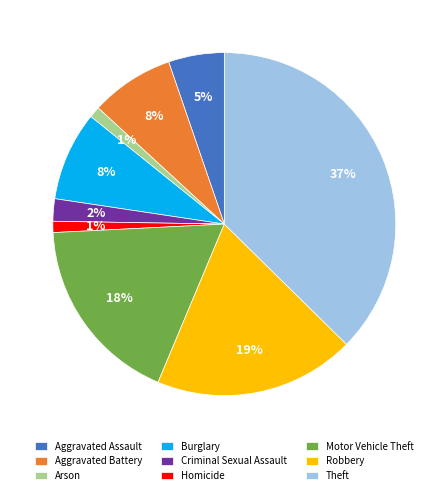

Between Aggravated Assault and Motor Vehicle Theft, which is larger?

Motor Vehicle Theft